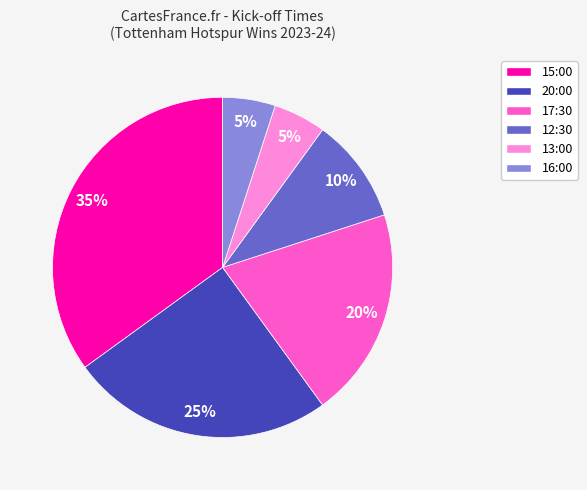

Approximately how many times larger is the value at 15:00 compared to 13:00?

7.0